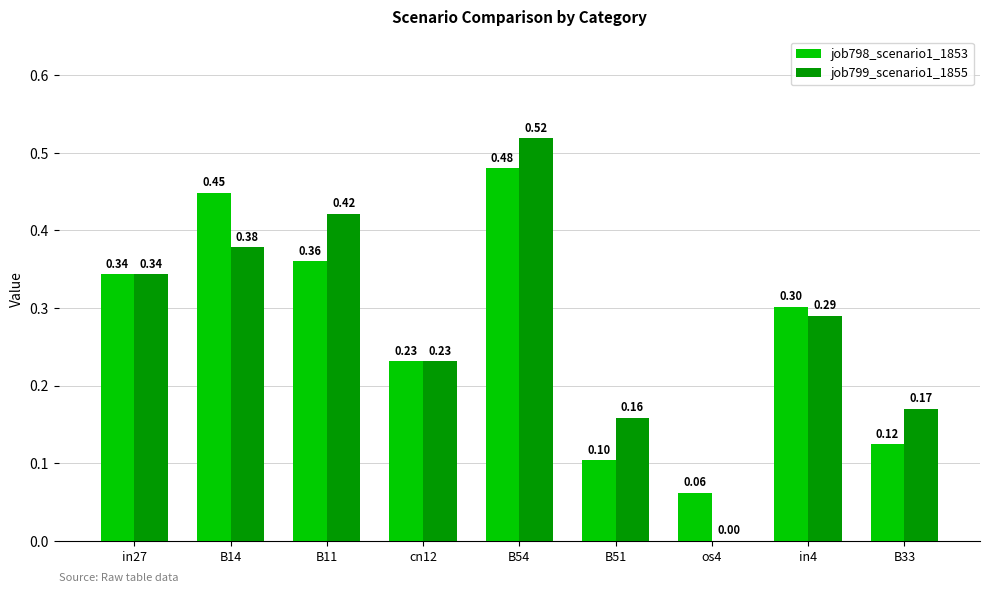

Between B11 and in4, which series saw the biggest shift?

job799_scenario1_1855